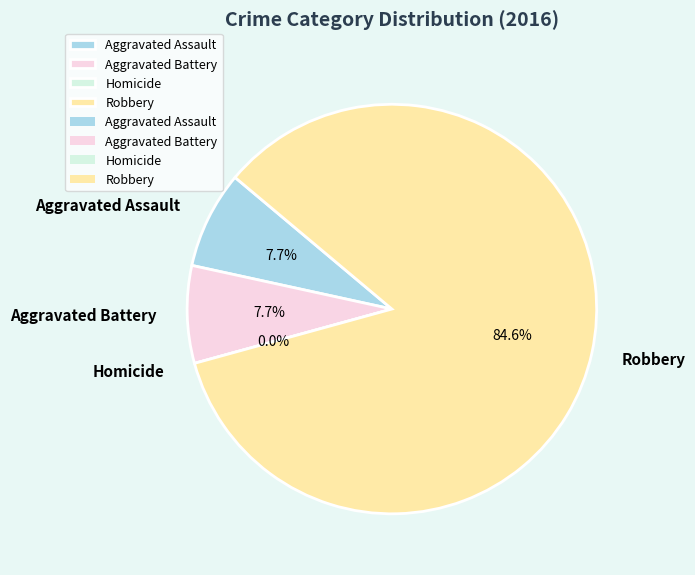

To the nearest percent, what is the combined percentage of Homicide and Robbery?

85%